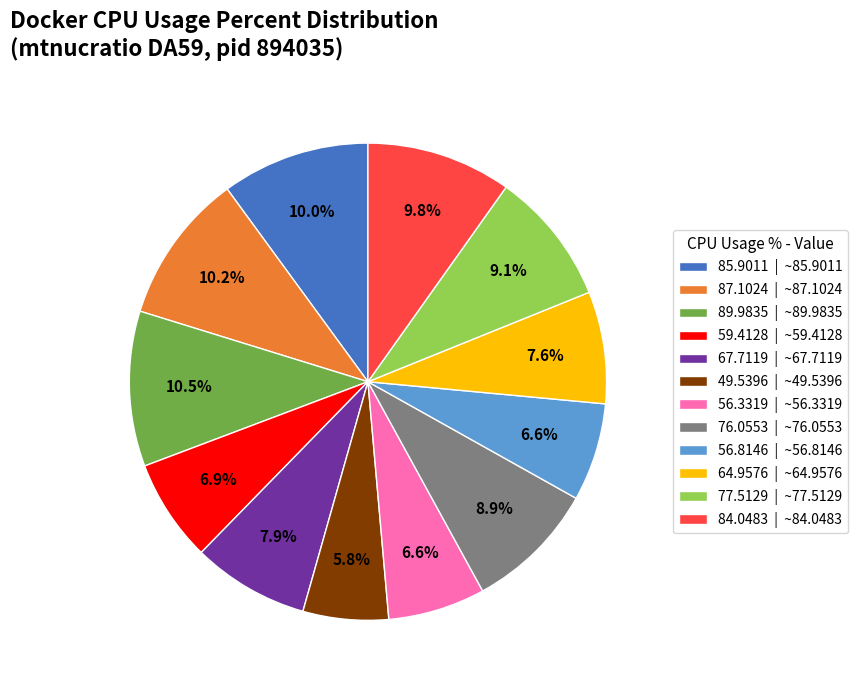

Does 87.1024 represent more than half of the total?

No